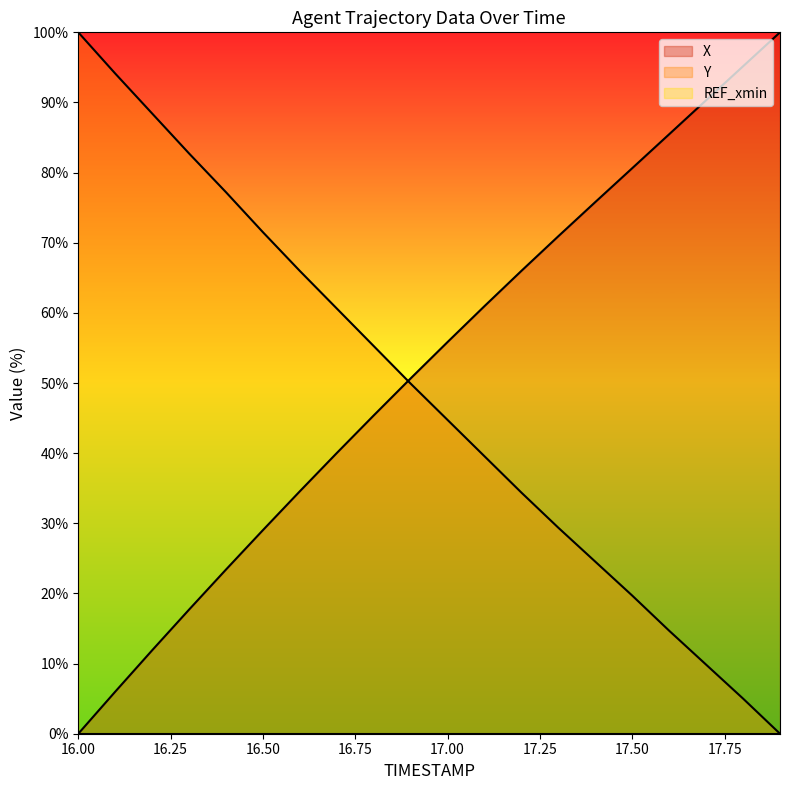

What is the total value across all series at 16.50?

100.5